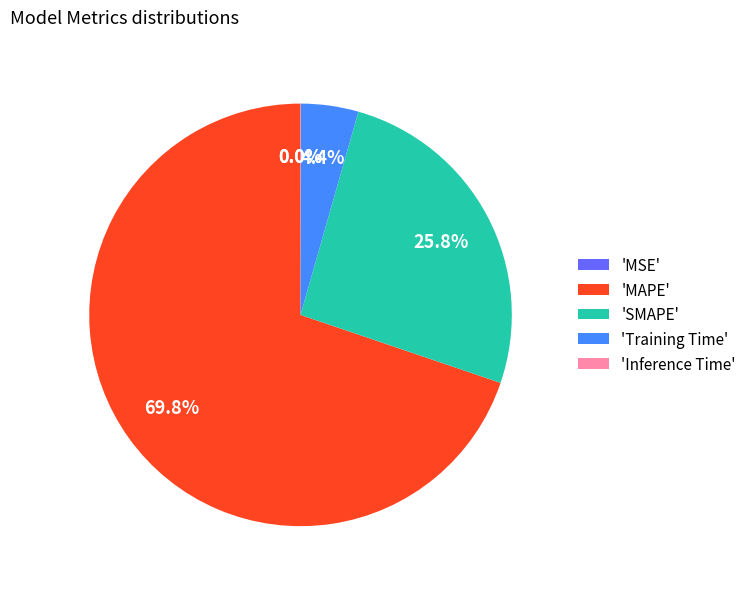

Does any single category account for the majority?

Yes